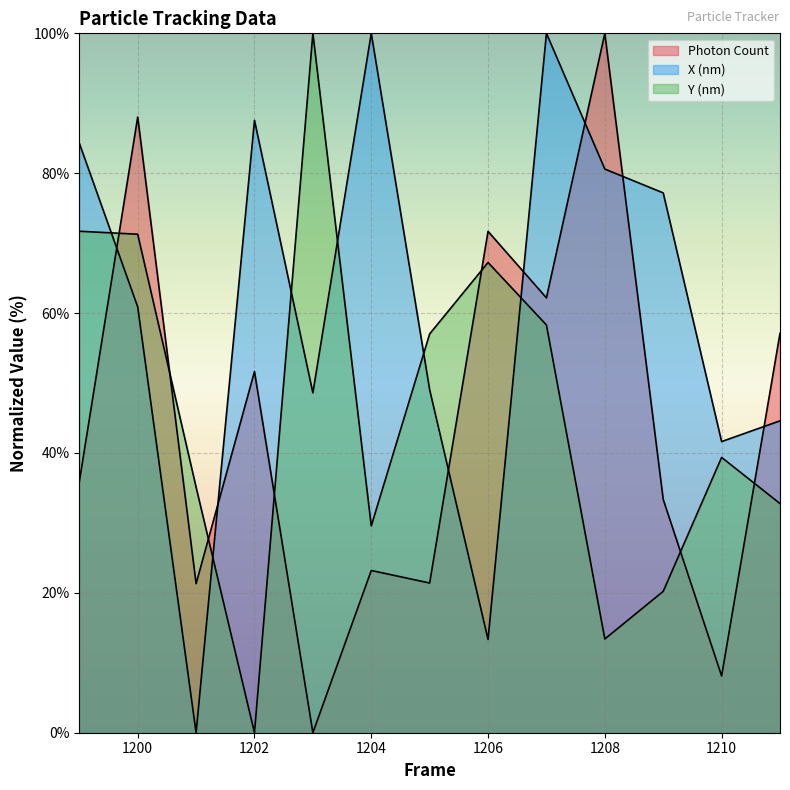

What is the spread (max minus min) of values at 1211?

24.3